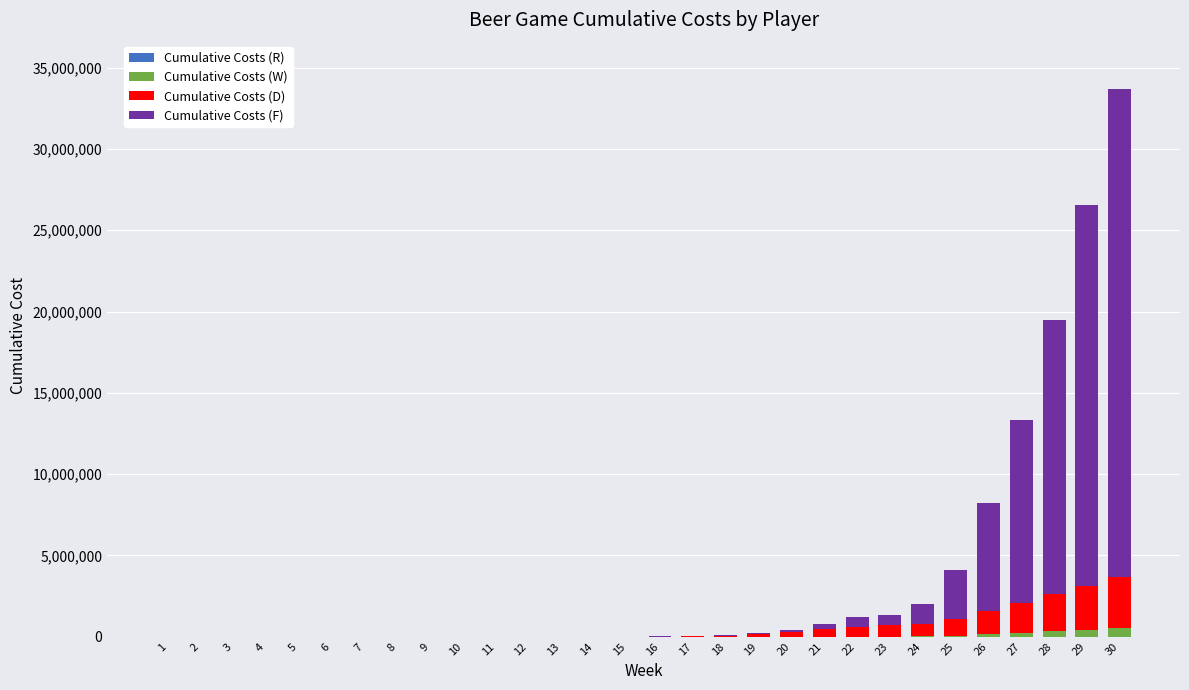

At which category is the sum across all series the highest?

30